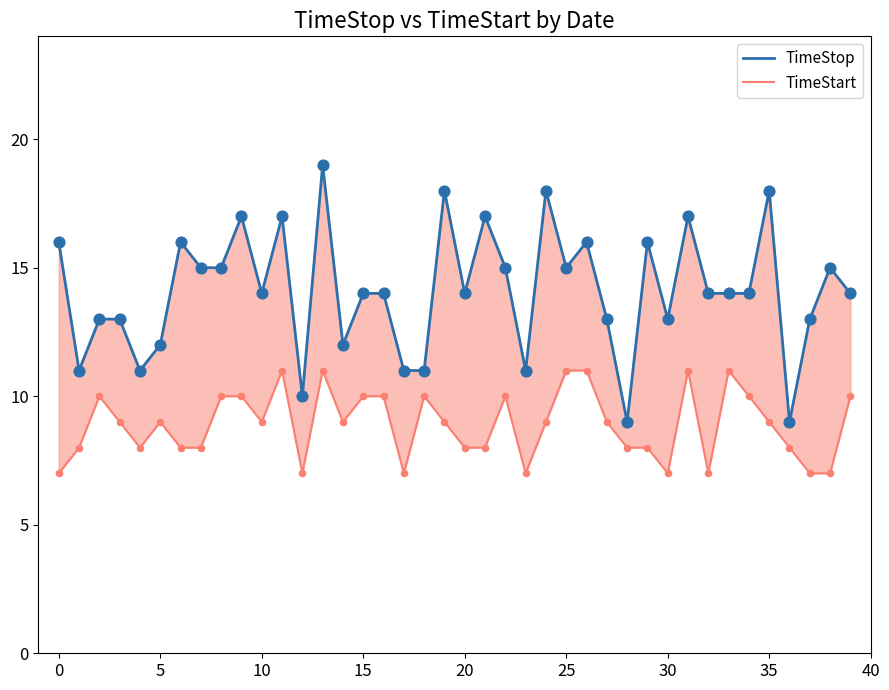

At which category is the sum across all series the highest?

13